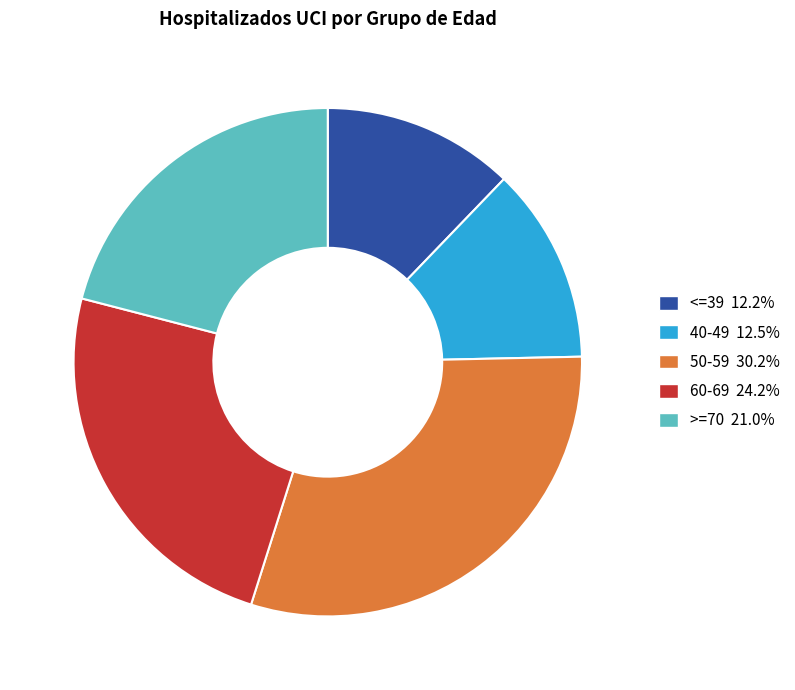

Approximately how many times larger is the value at >=70 compared to 40-49?

1.7